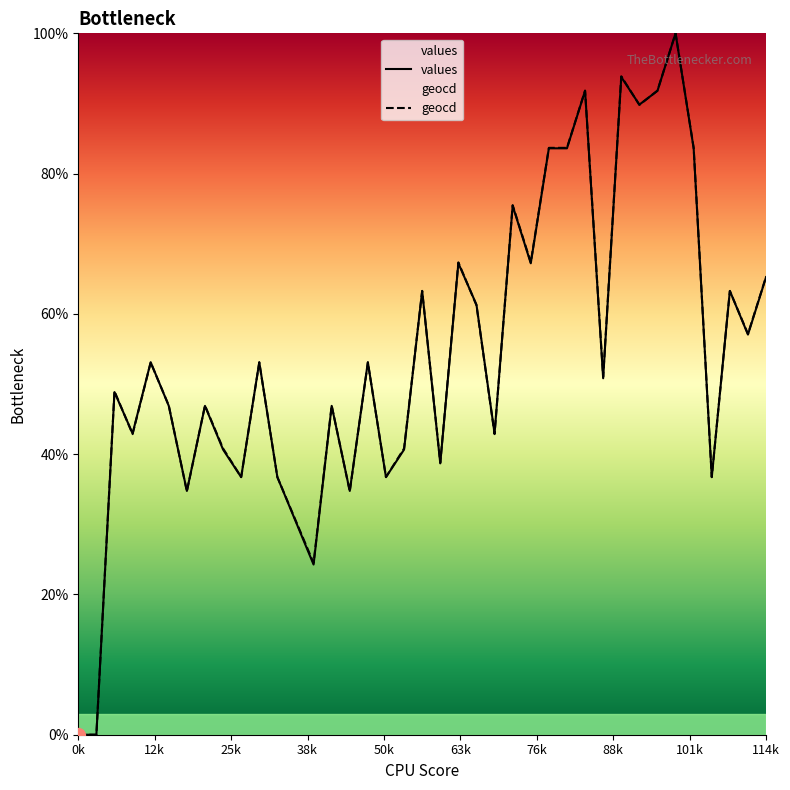

How many interior local peaks does the values series have?

13